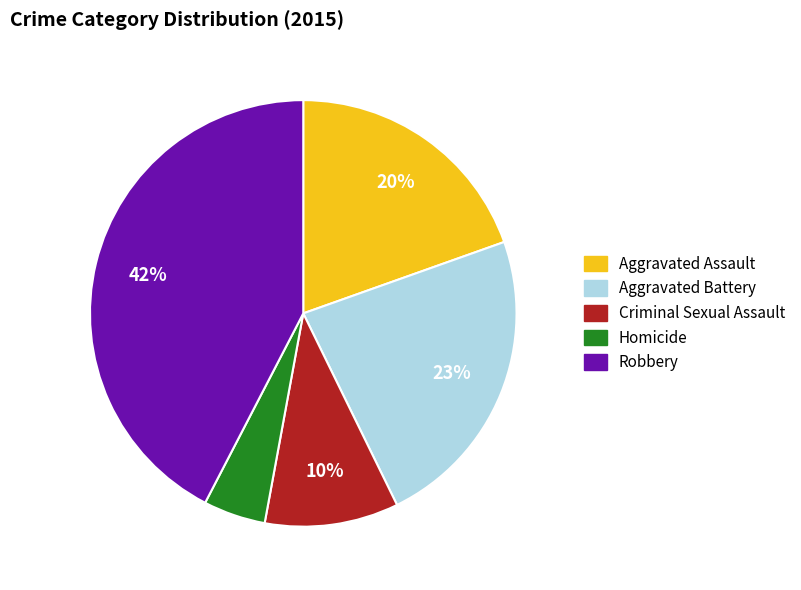

Which category has the biggest portion of the pie?

Robbery